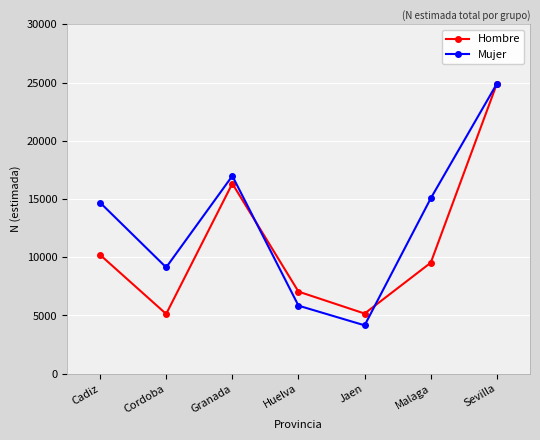

True or false: Mujer has a value of 6391 at Malaga.

False